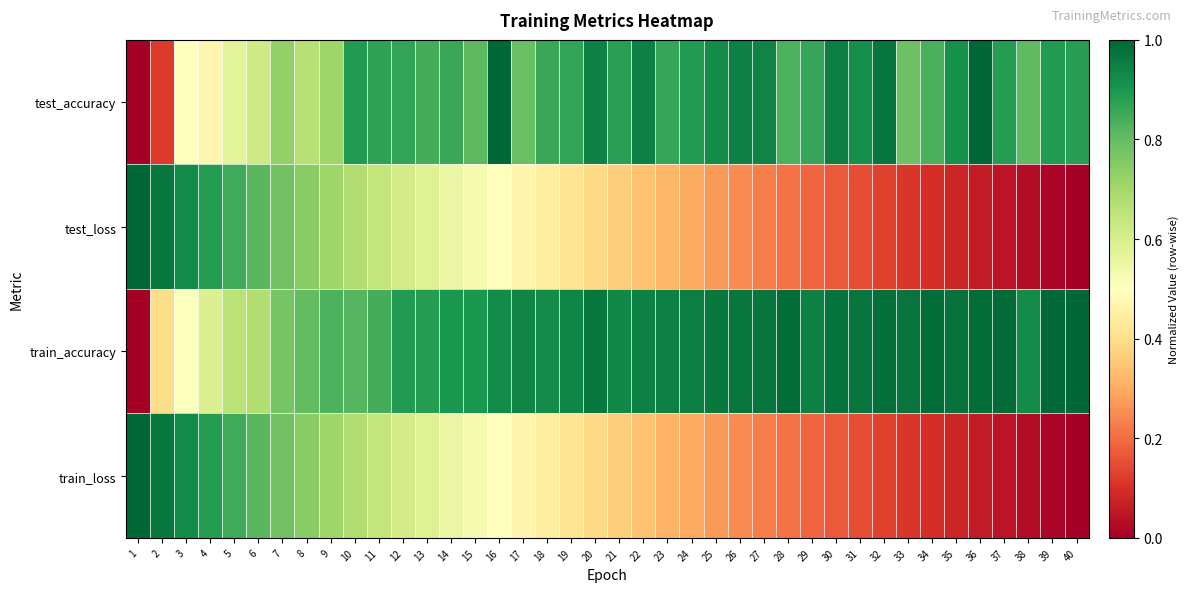

What is the total value across all series at 12?

3.0